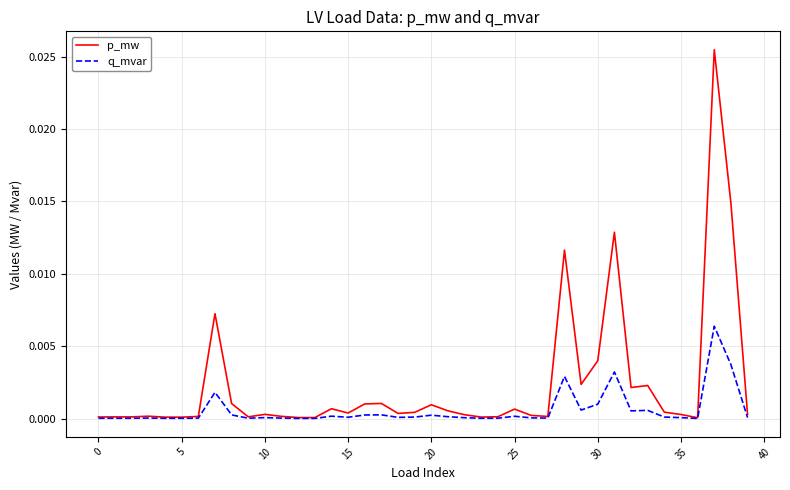

List the series in order of their overall mean, highest first.

p_mw, q_mvar